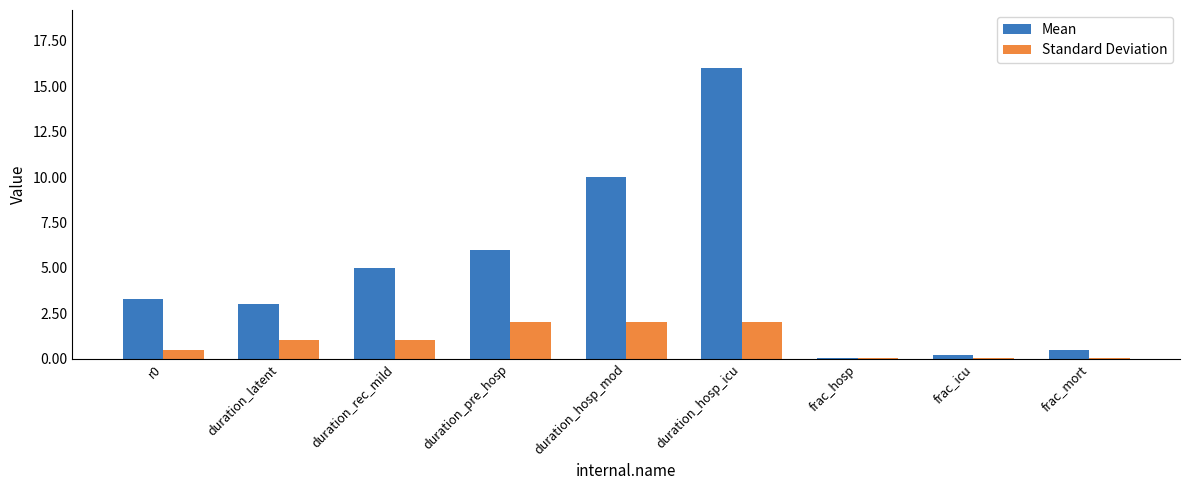

Is it true that Standard Deviation equals 1.0 at duration_rec_mild?

True